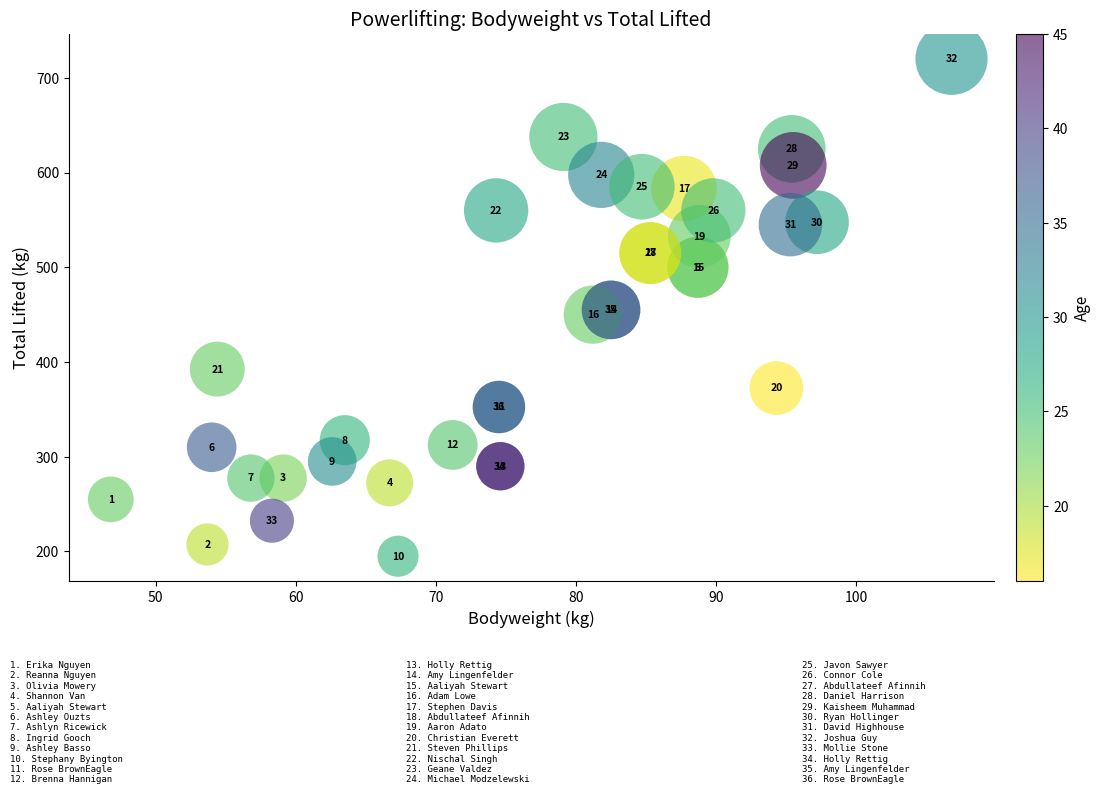

What Y value in the scatter plot is closest to 457?

455.0